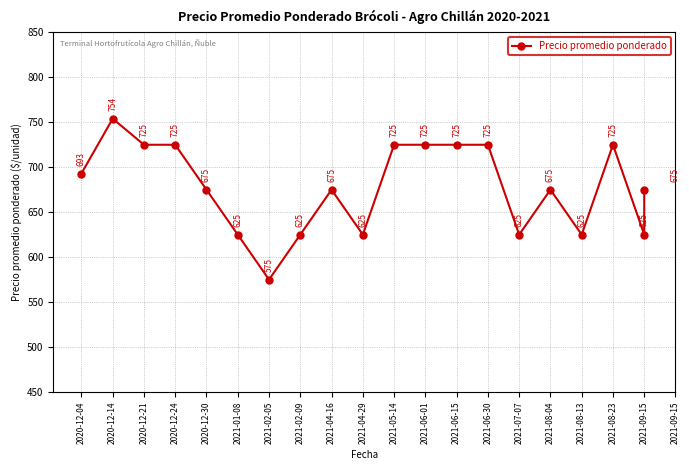

True or false: there are more than 0 points higher than both neighbors.

True